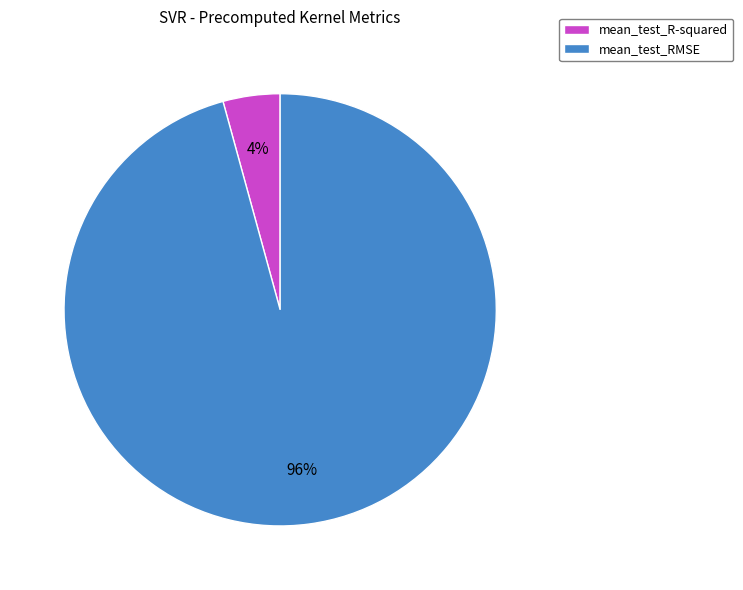

Is the sum of mean_test_R-squared and mean_test_RMSE greater than half?

Yes